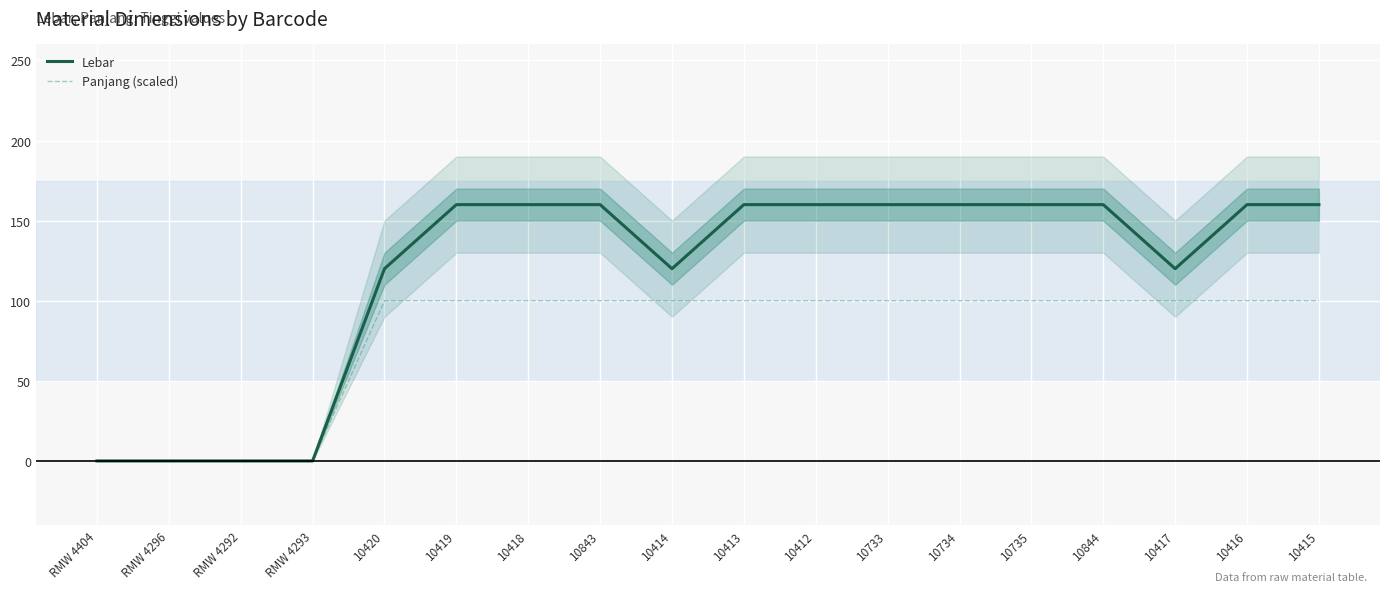

How many interior local valleys does the Lebar series have?

2